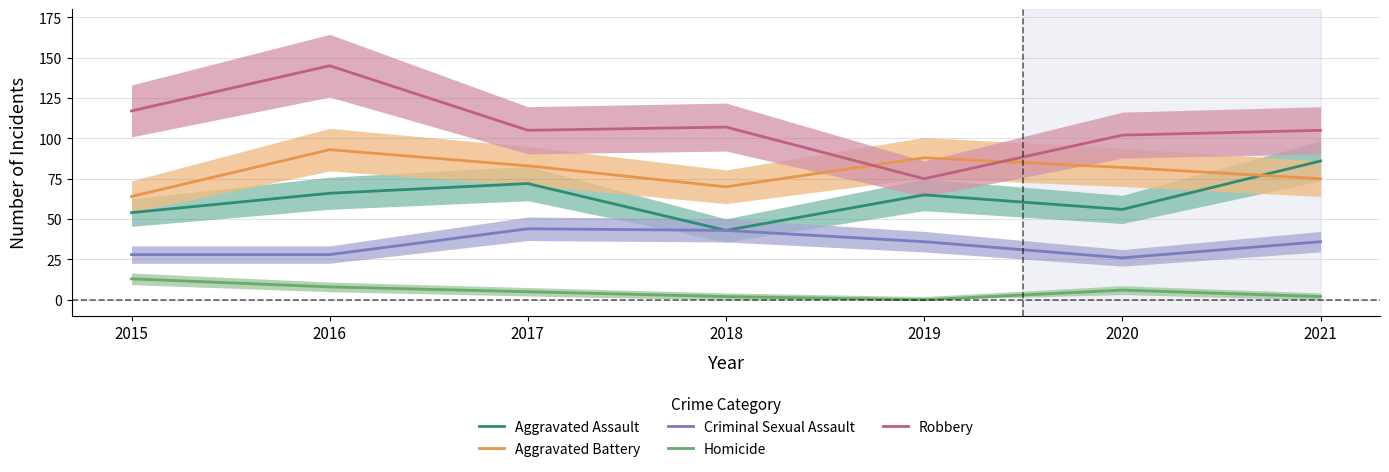

At which category does the chart reach its peak across all series?

2016